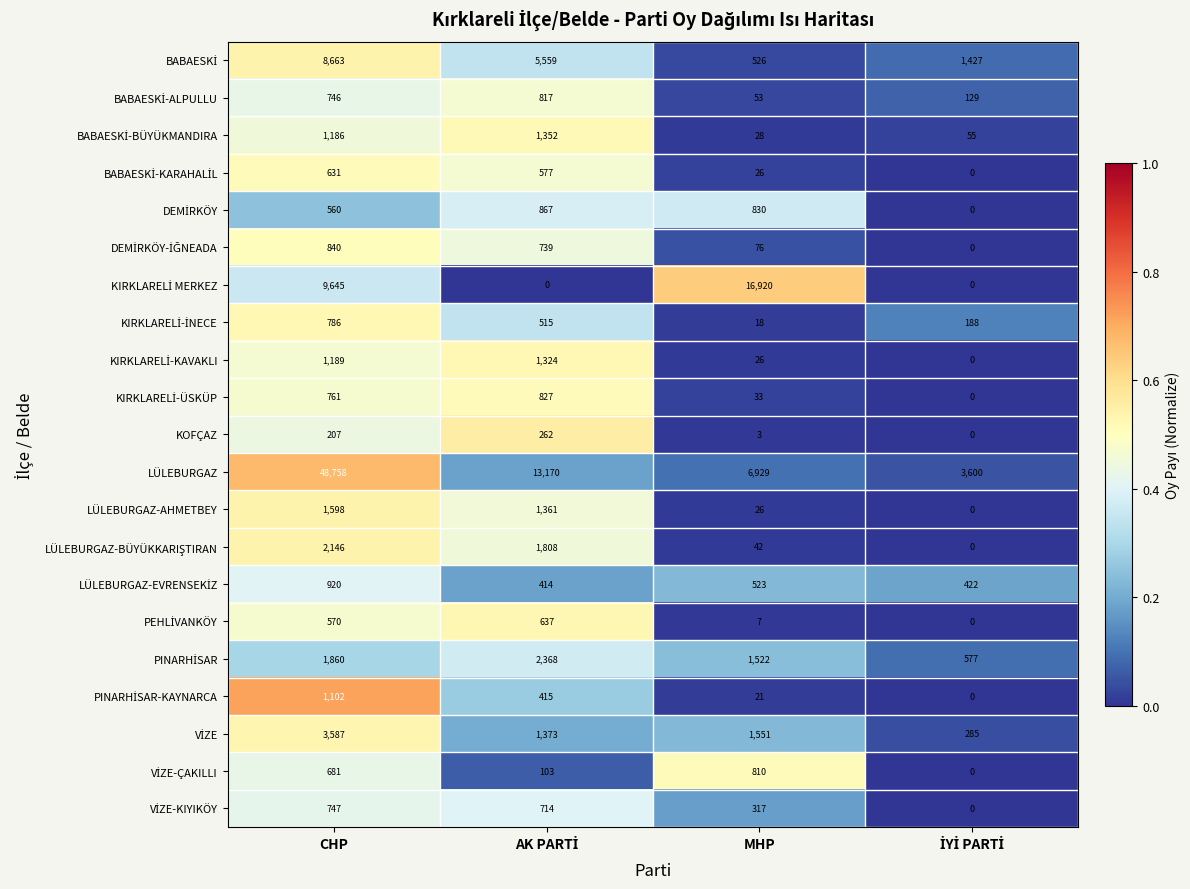

What is the maximum value for LÜLEBURGAZ?

48758